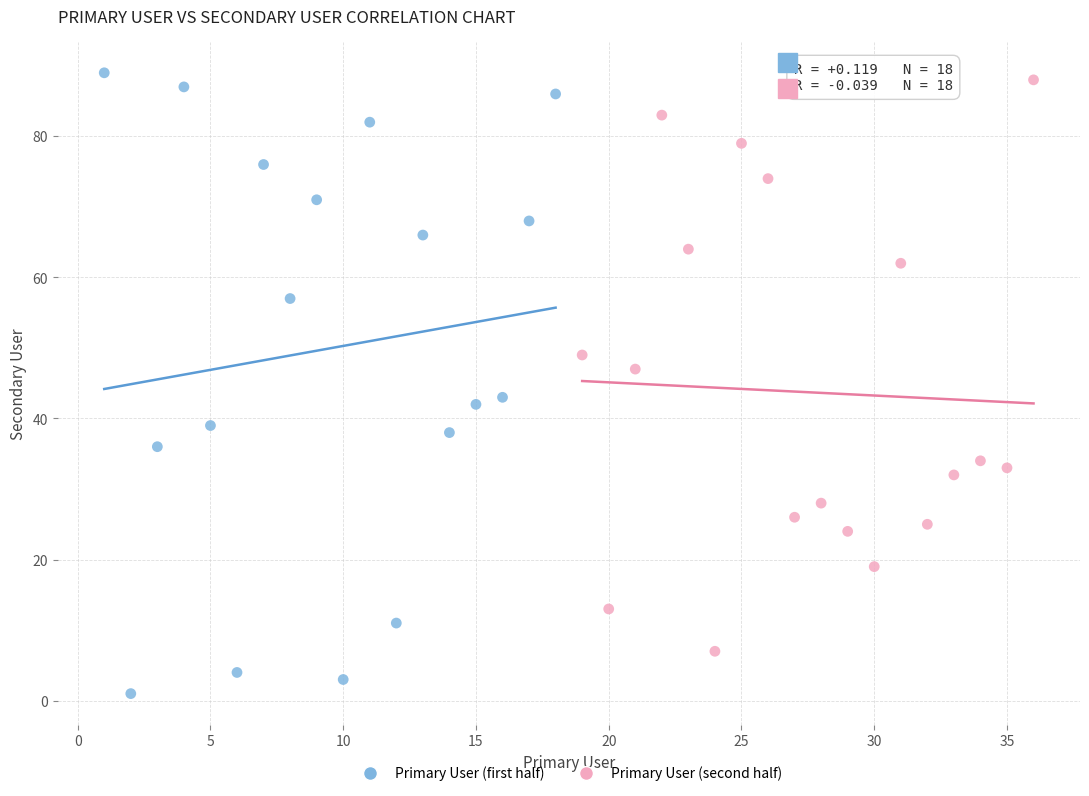

Which series reaches the minimum Y coordinate?

Primary User (first half)